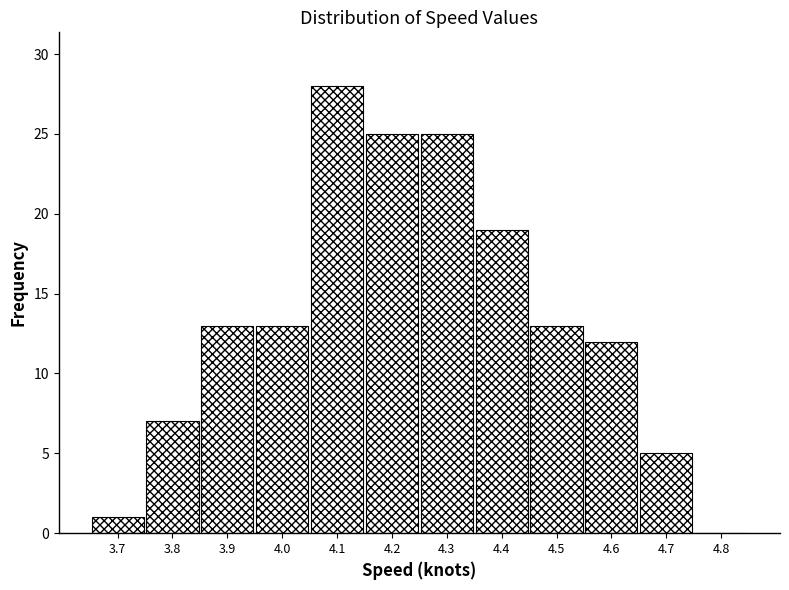

How tall is the bar that spans 4.35 to 4.45 on the x-axis? The values are not printed on the chart, so give them approximately, as read against the axis.

19